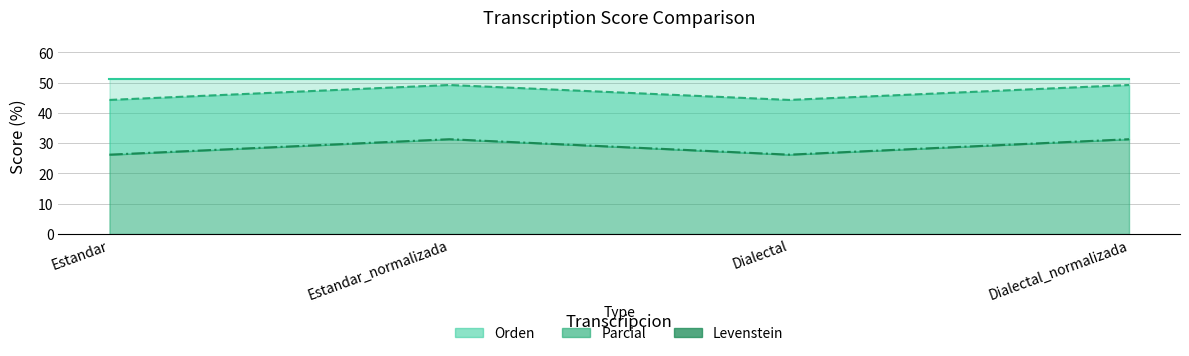

What is the difference between the maximum and second lowest values in the Levenstein line series?

5.1